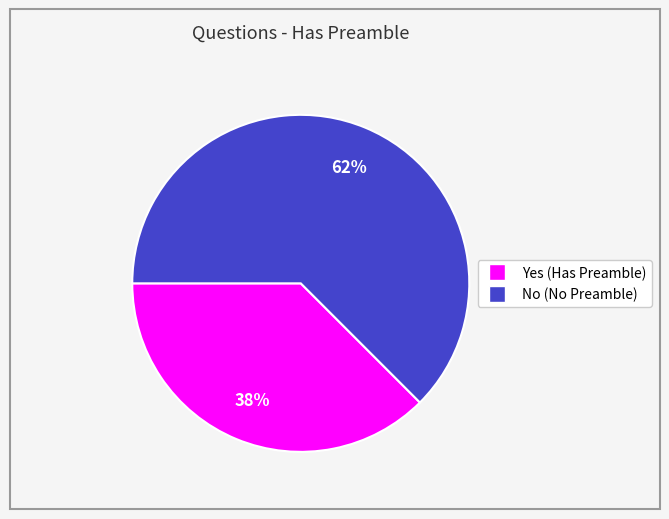

To the nearest percent, what is the combined percentage of Yes and No?

100%